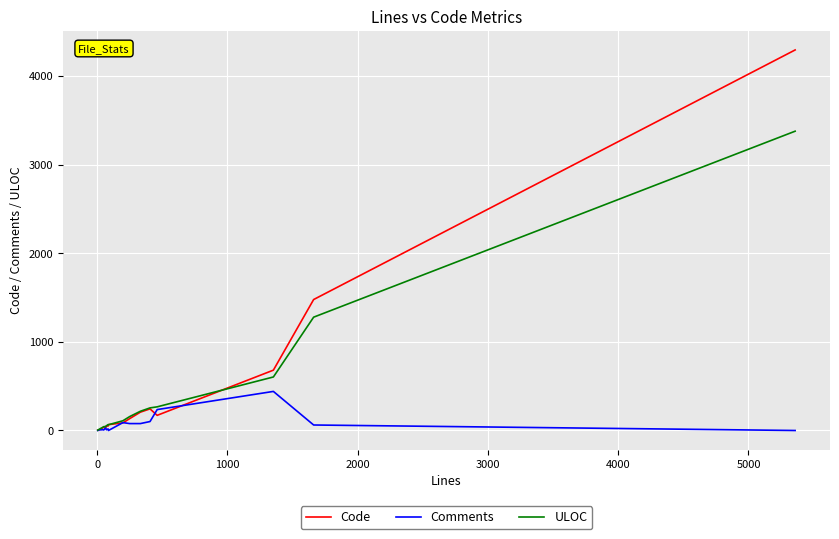

At how many categories does at least one series exceed 4000?

1